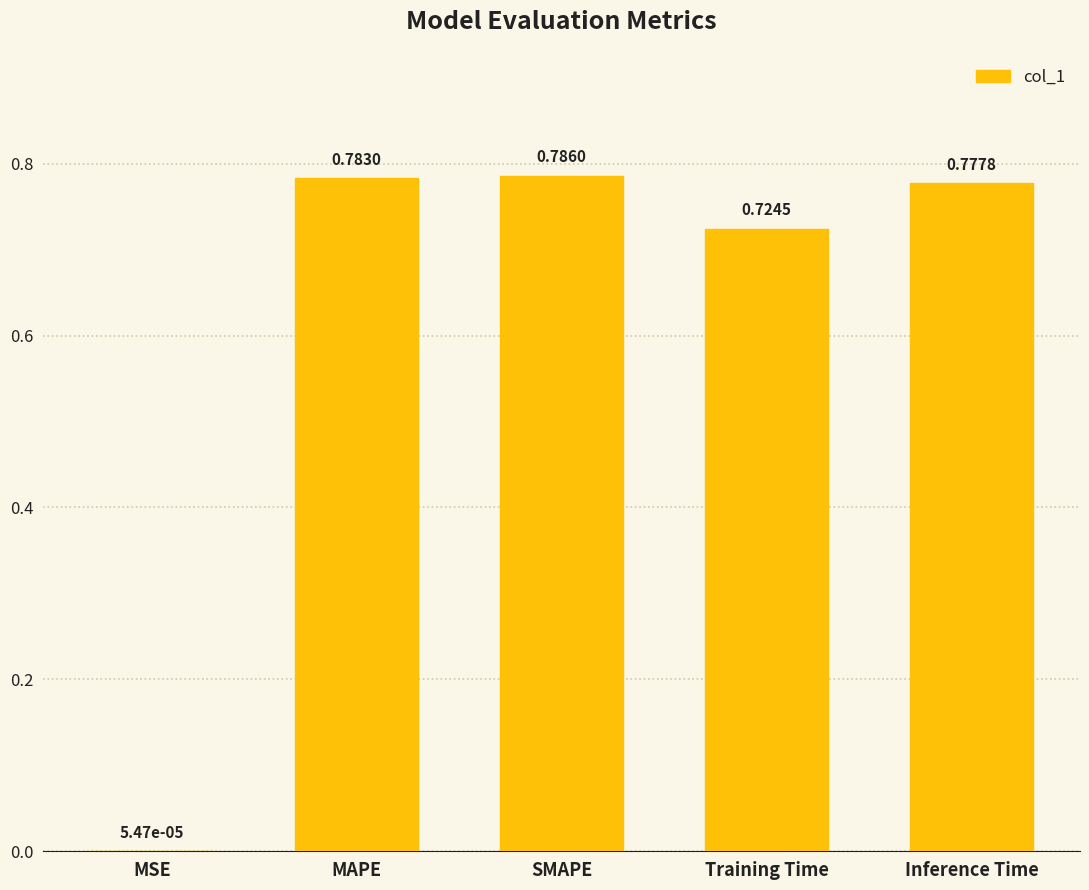

Which has a higher value, MSE or Inference Time?

Inference Time